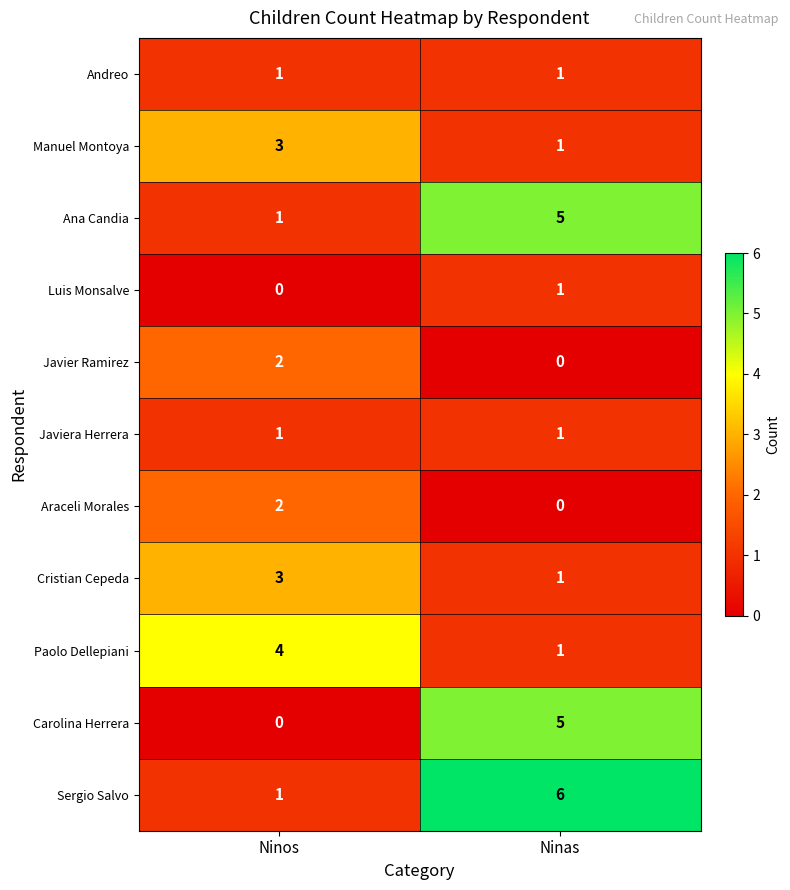

List the labels in order of Cristian Cepeda value, smallest first.

Ninas, Ninos